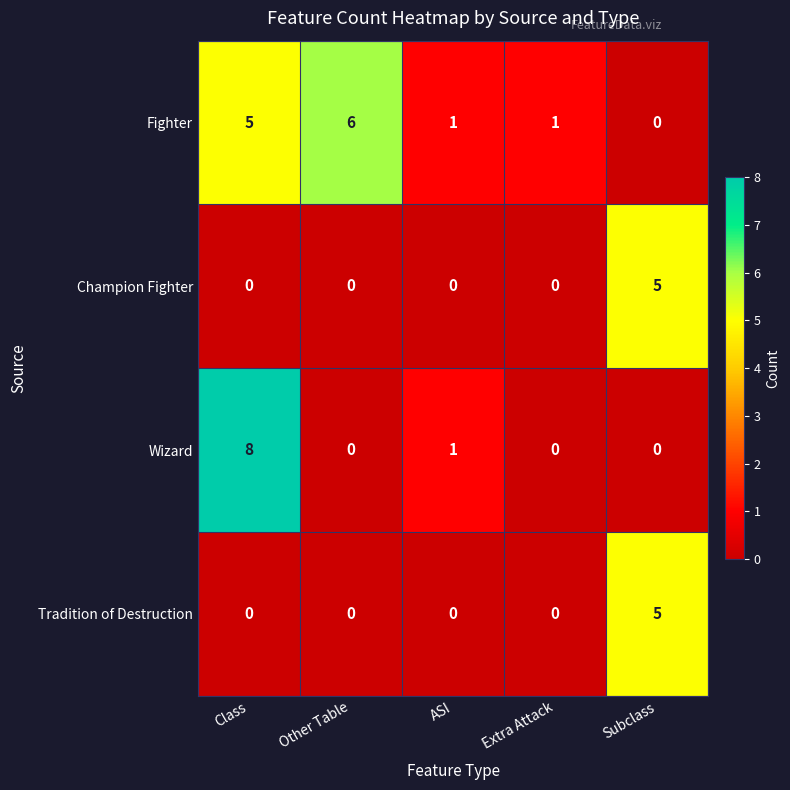

Which category has the highest value in the Tradition of Destruction series?

Subclass